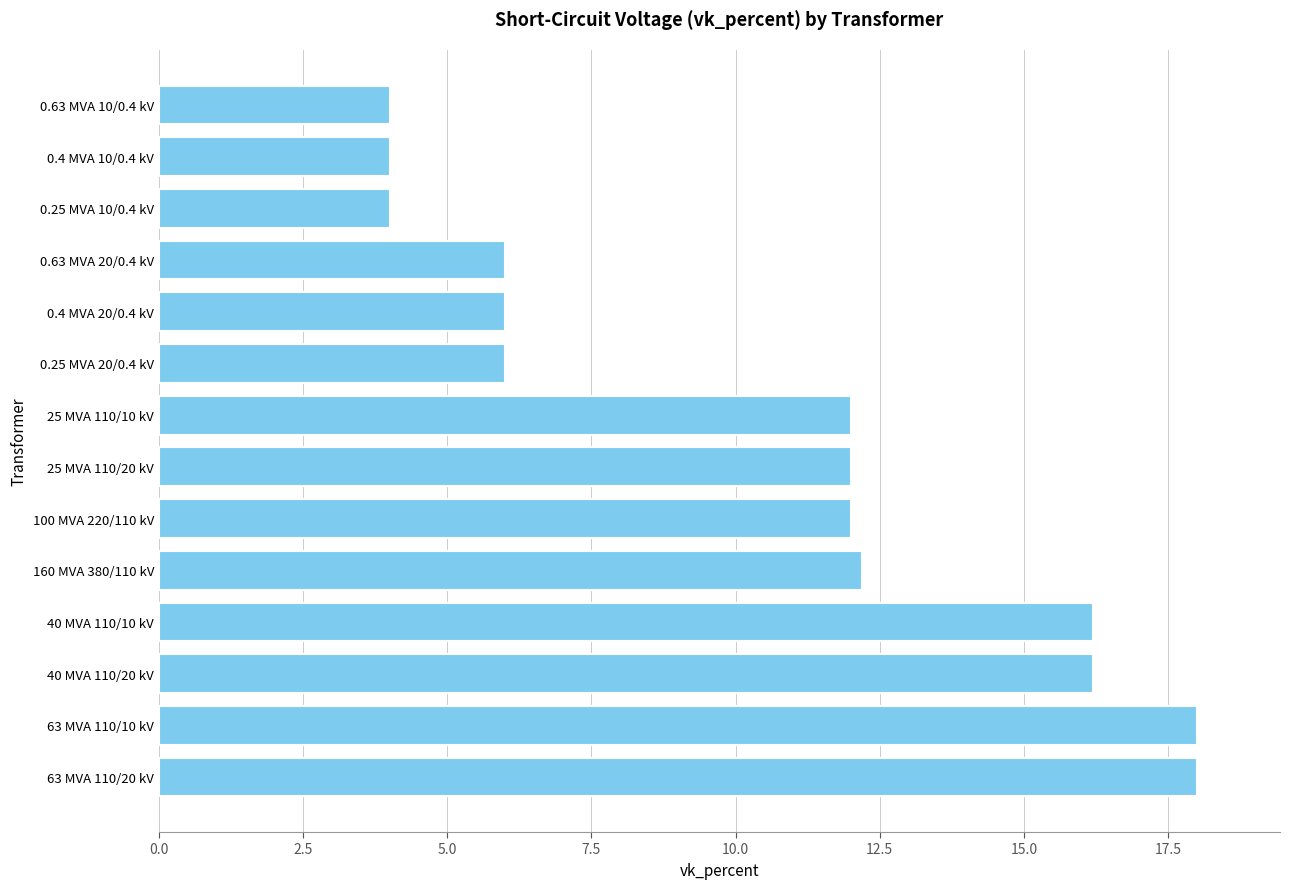

Between 63 MVA 110/10 kV and 40 MVA 110/20 kV, which is larger?

63 MVA 110/10 kV